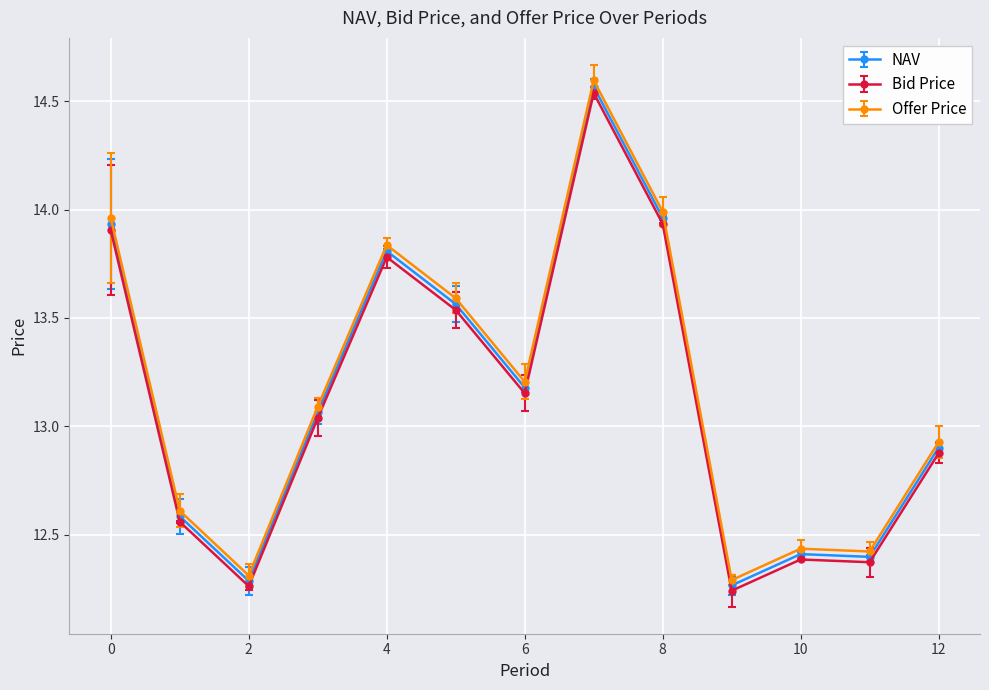

At which category does NAV reach its first local peak?

4